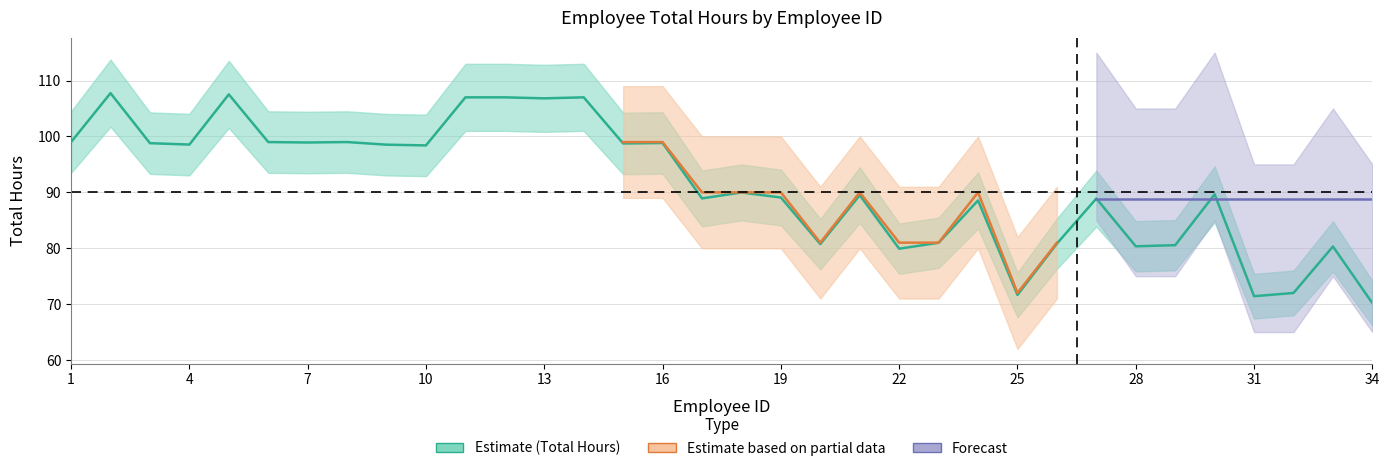

The chart shows a value of 20.2 at 22. True or false?

False